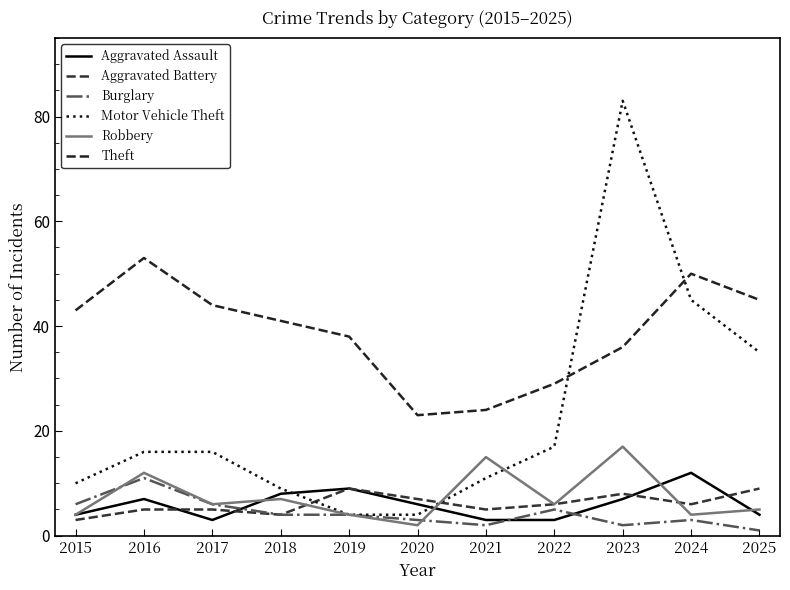

True or false: Aggravated Assault has more than 0 interior local peaks.

True